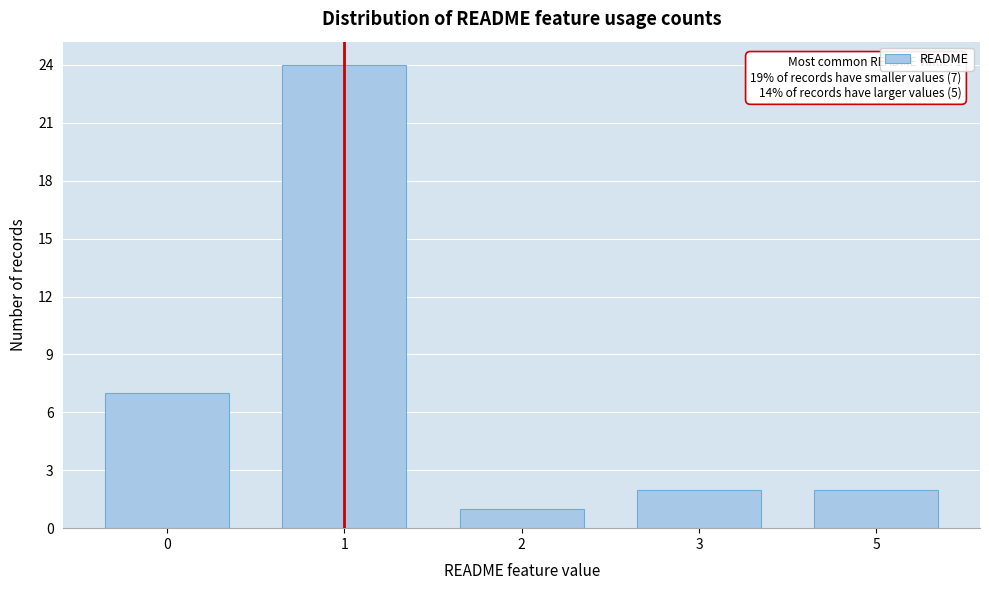

Reading right to left, transcribe all the data shown in this chart.

2	2	1	24	7